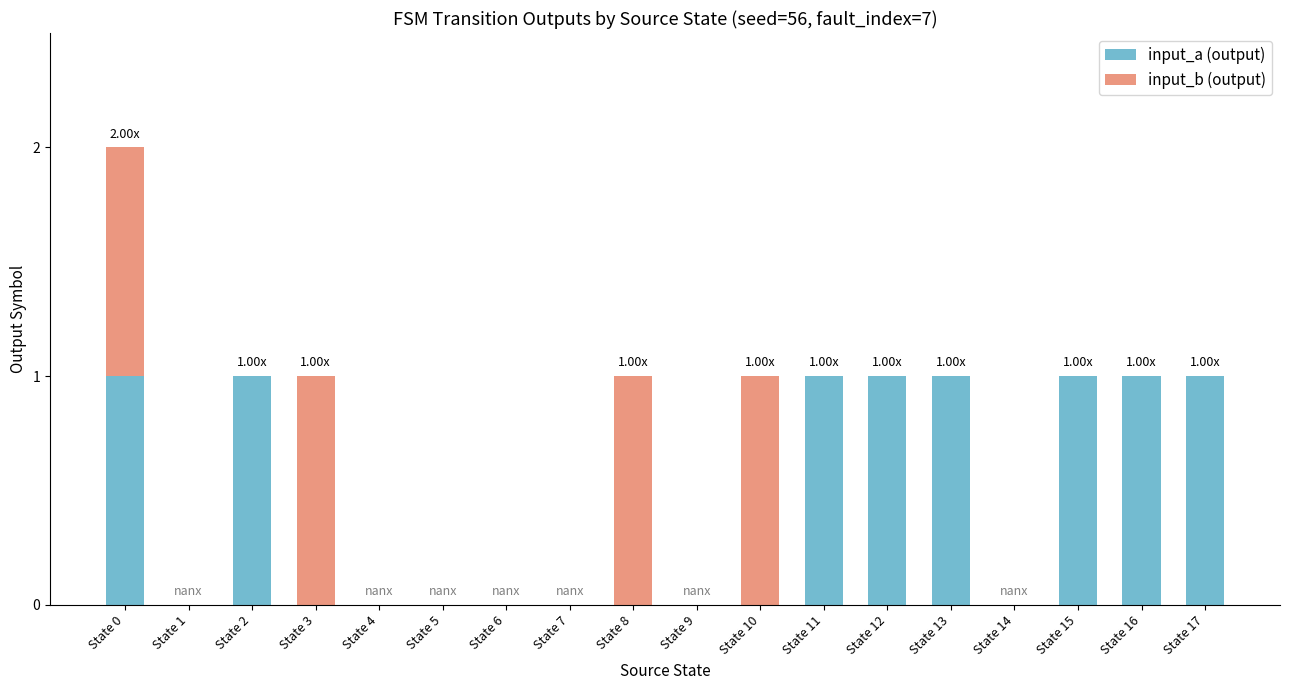

How many data points does each series have?

18